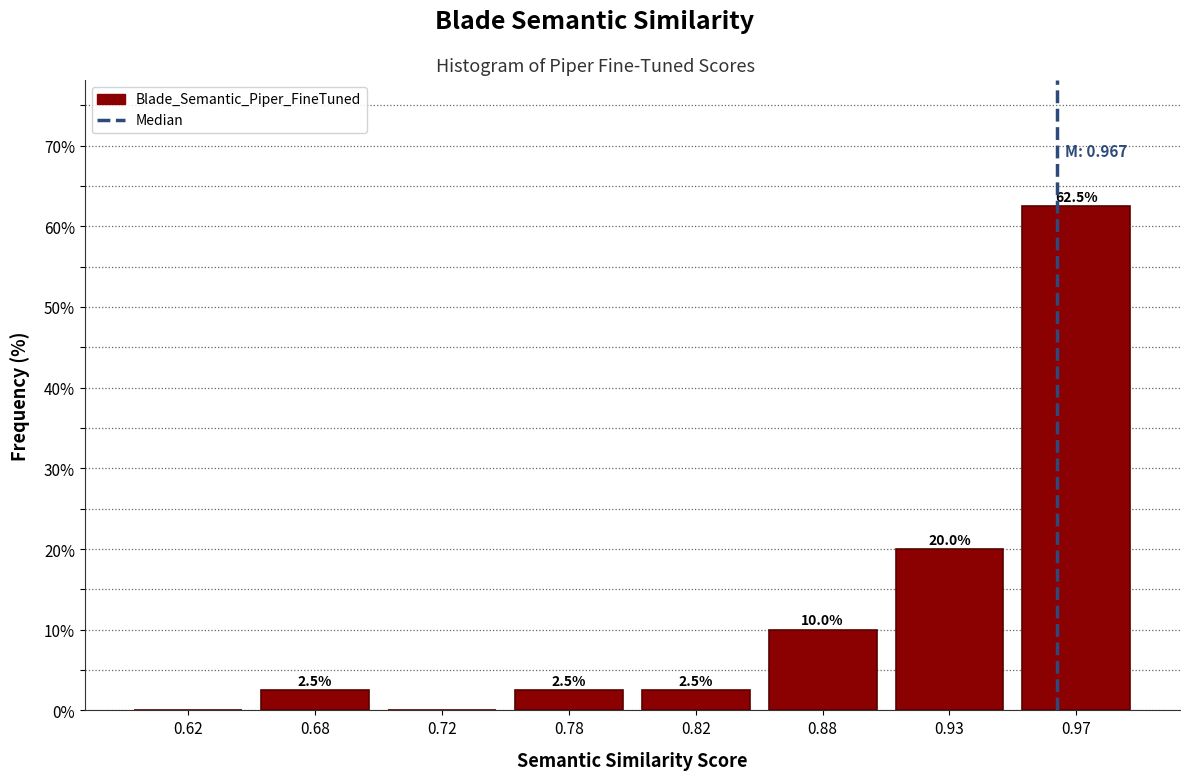

Reading left to right, transcribe all the data shown in this chart.

0.62=0.0	0.68=2.5	0.72=0.0	0.78=2.5	0.82=2.5	0.88=10.0	0.93=20.0	0.97=62.5